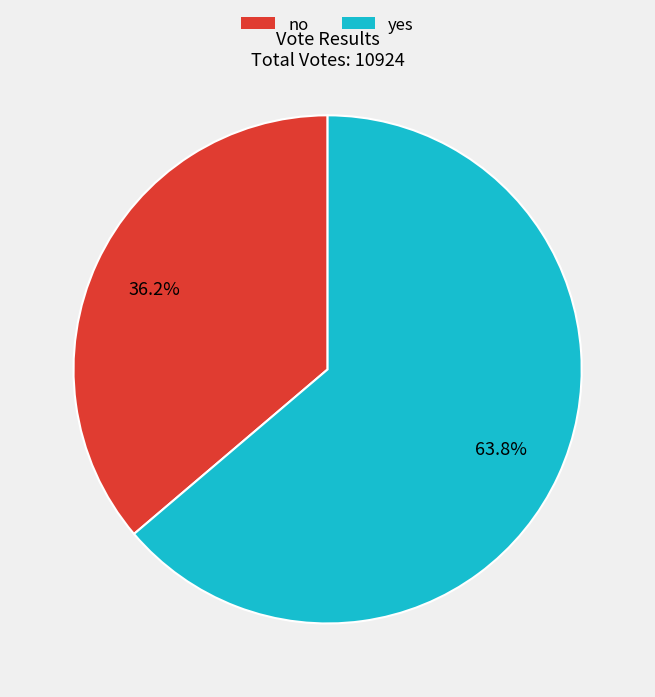

How many slices are in this pie chart?

2